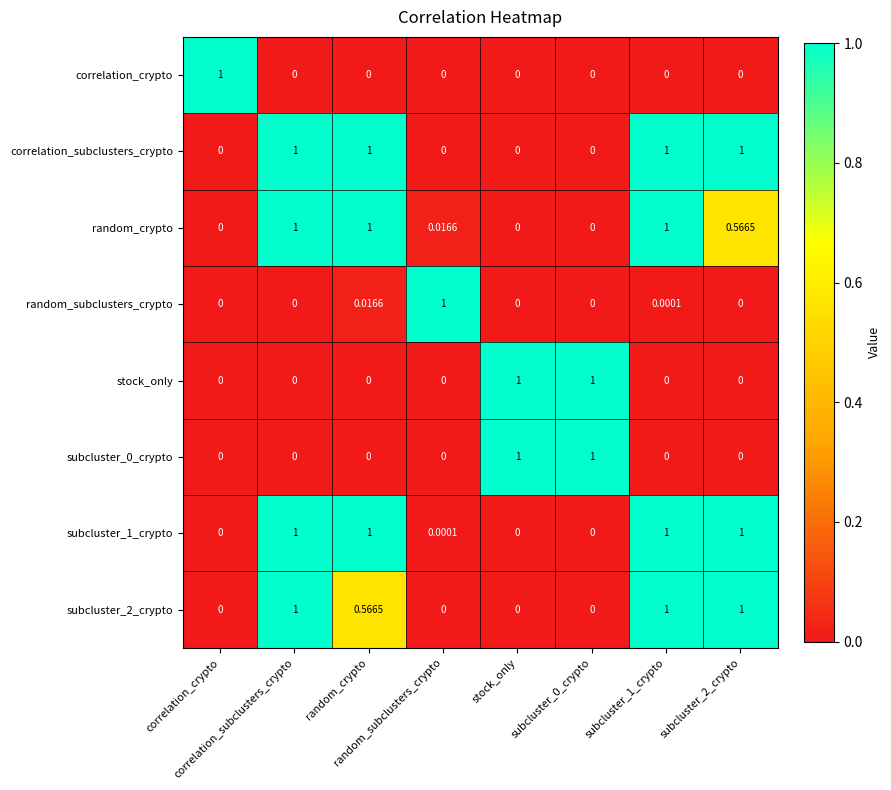

What is the maximum value shown in the chart?

1.0